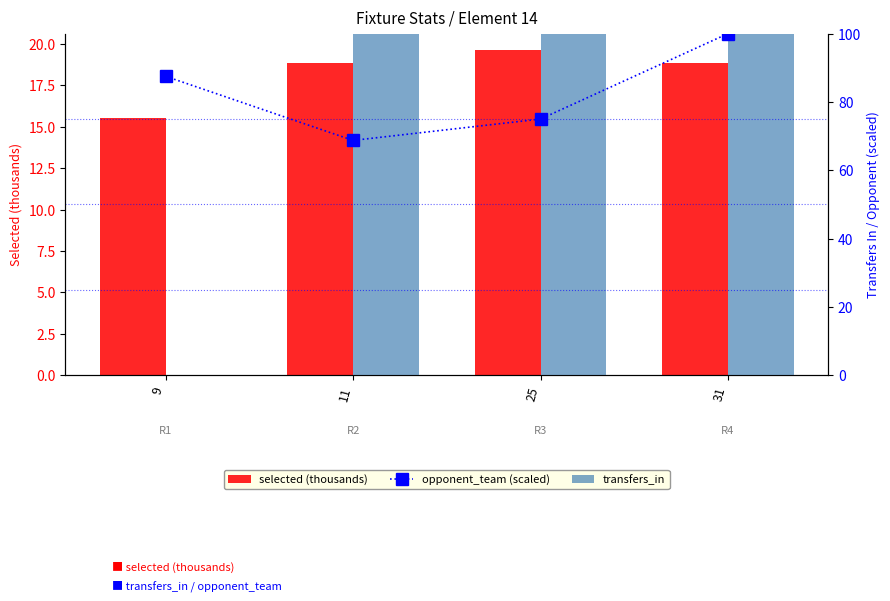

What value does the transfers_in series have at 11?

1462.0